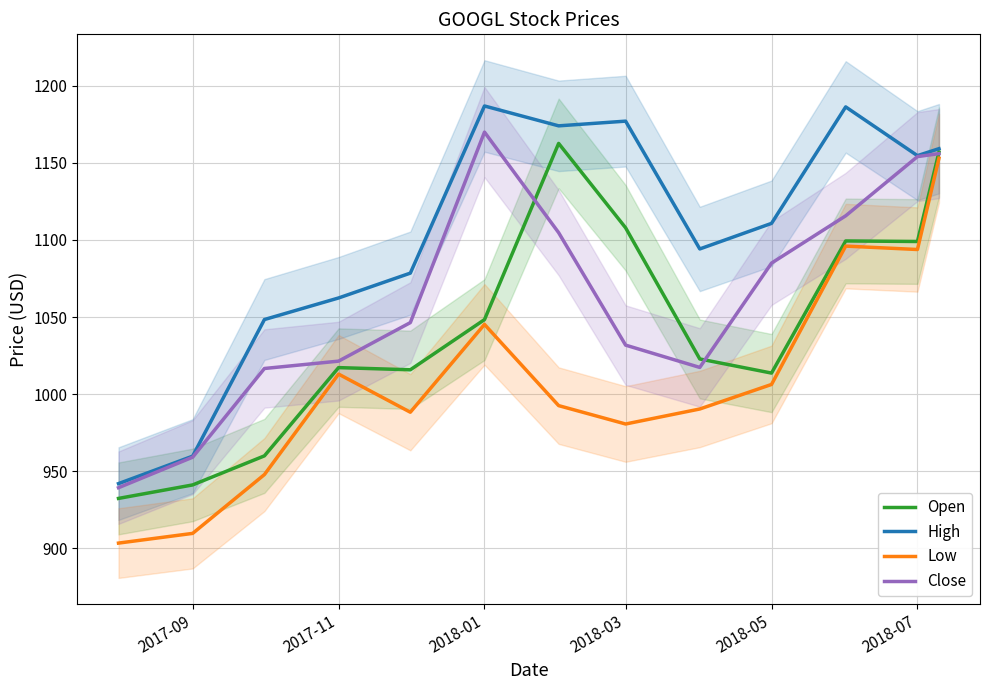

Is this an area chart (filled region under the line)?

No